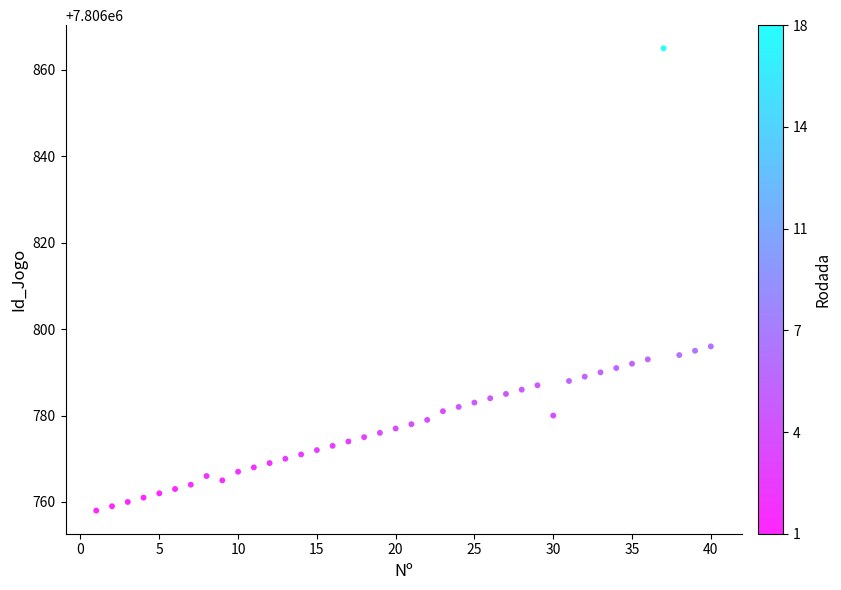

What is the range of X values (max minus min)?

39